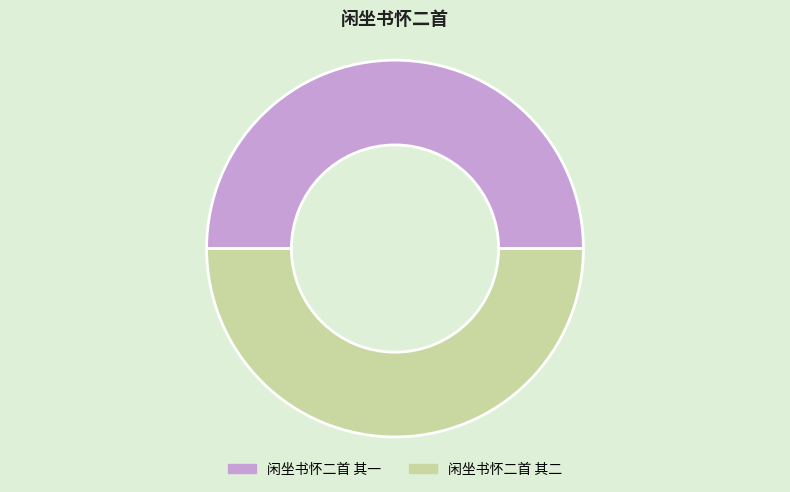

Is the sum of 闲坐书怀二首 其二 and 闲坐书怀二首 其一 greater than half?

Yes